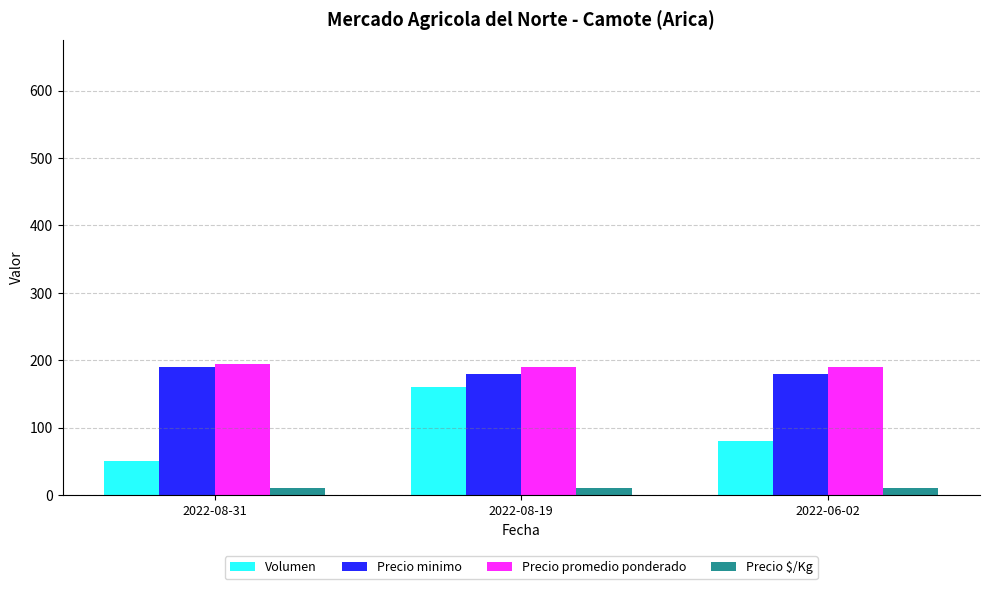

What is the spread (max minus min) of values at 2022-08-19?

179.4